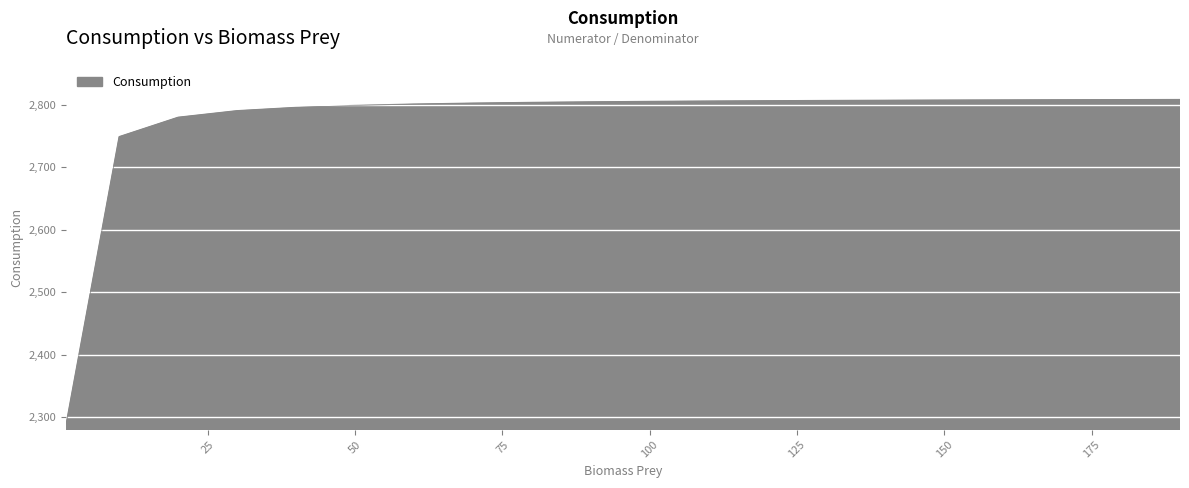

How many lines are shown in the chart?

1